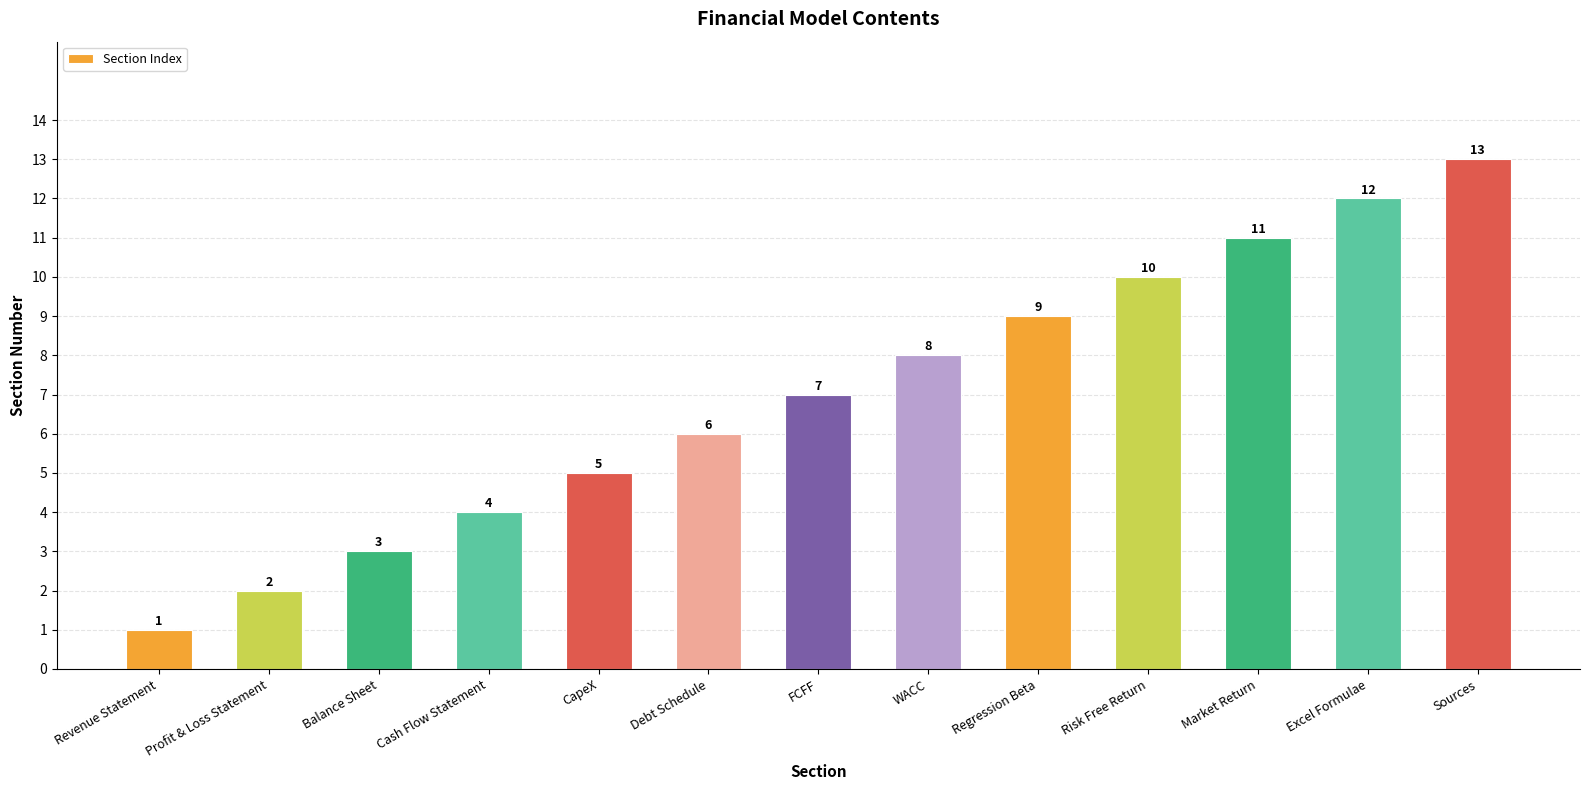

At which category does the chart reach its peak across all series?

Sources